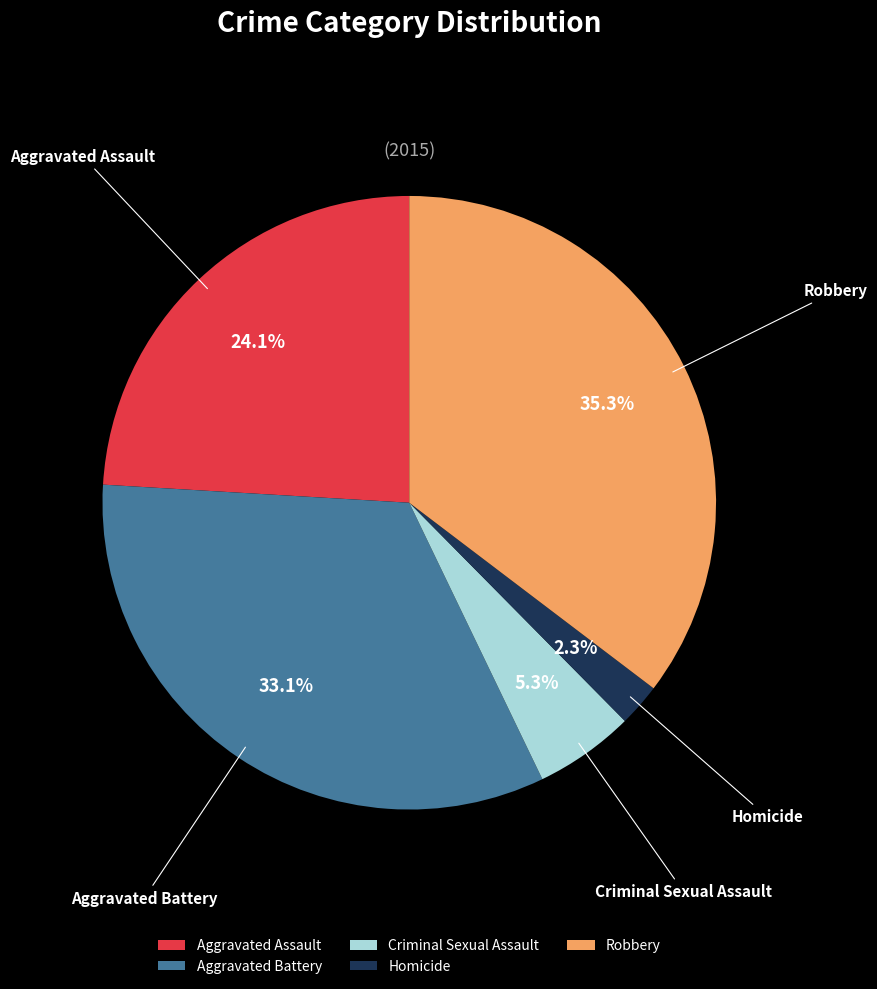

Rank the categories by value from lowest to highest.

Homicide, Criminal Sexual Assault, Aggravated Assault, Aggravated Battery, Robbery